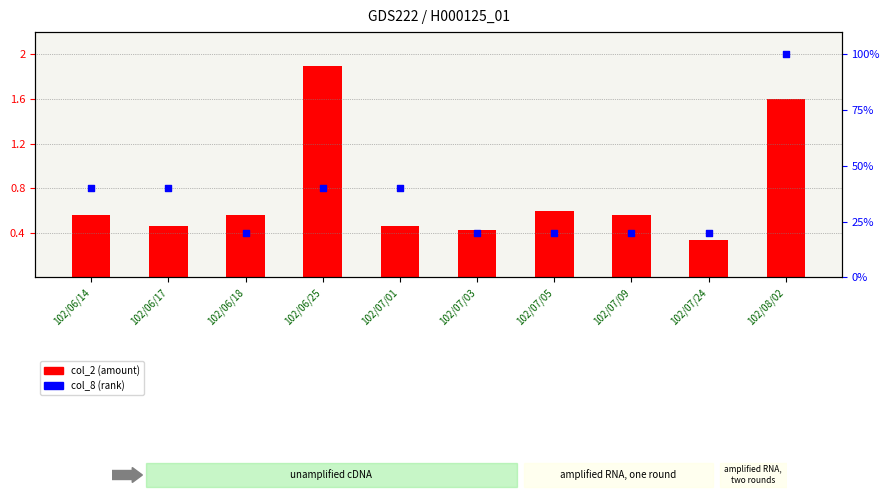

At how many categories does at least one series exceed 0?

10